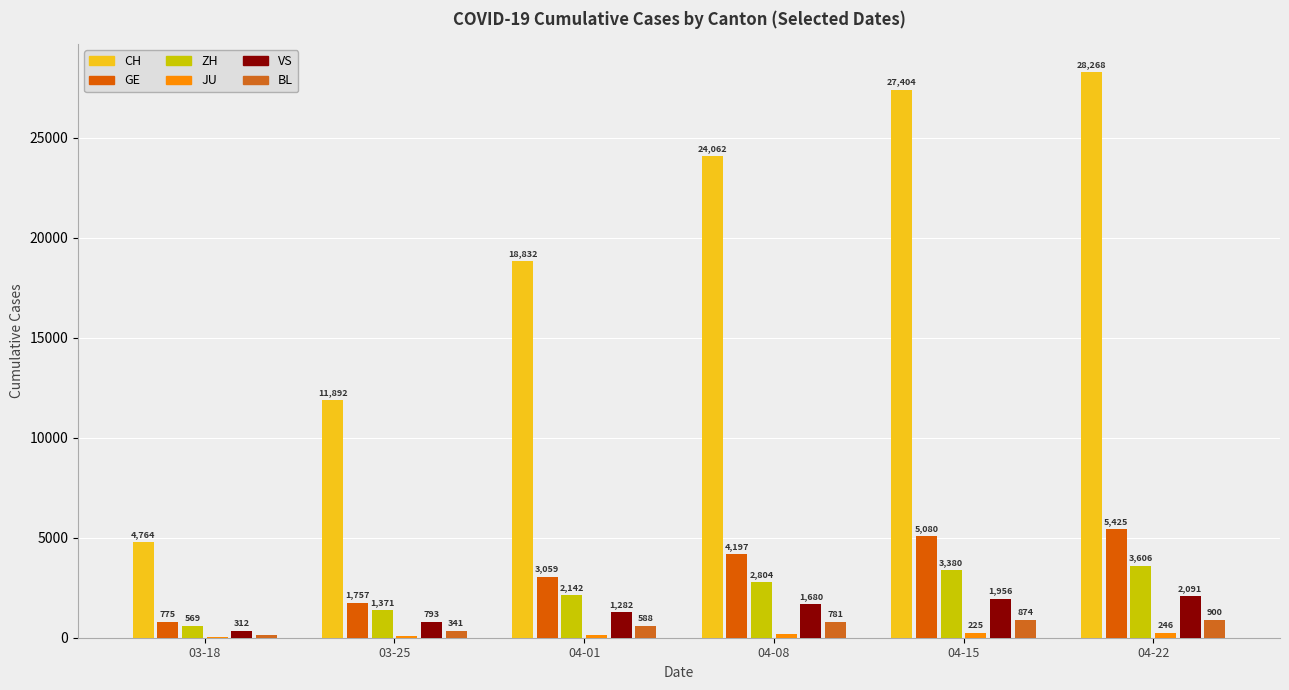

Which category has the lowest value in the GE series?

03-18